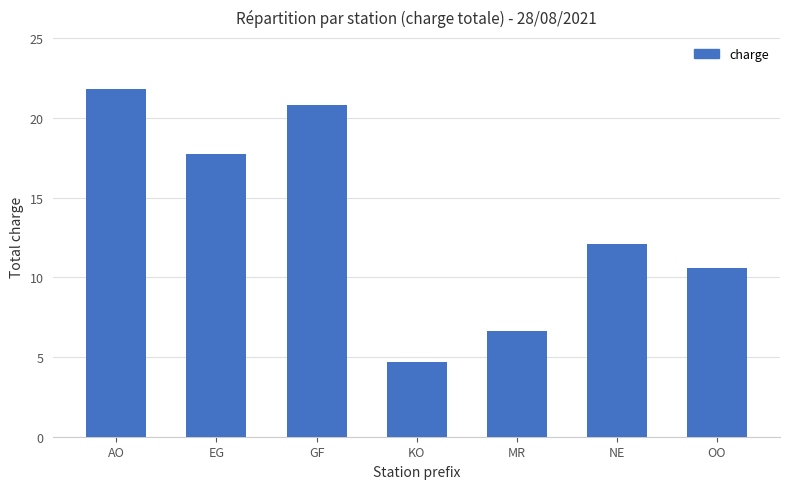

True or false: the data shows 6.6 at MR.

True